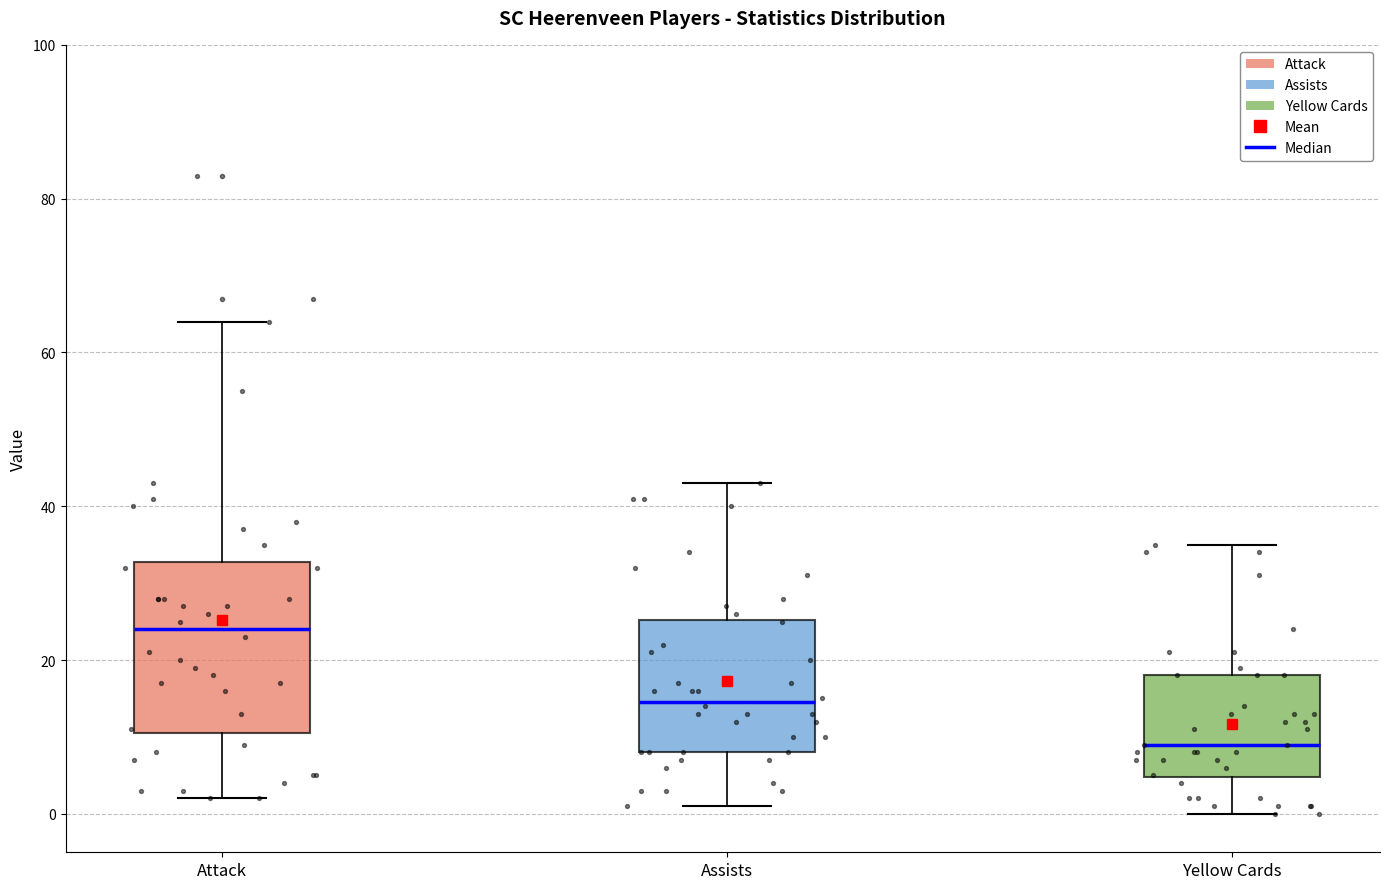

Which box has the lowest median line?

Yellow Cards